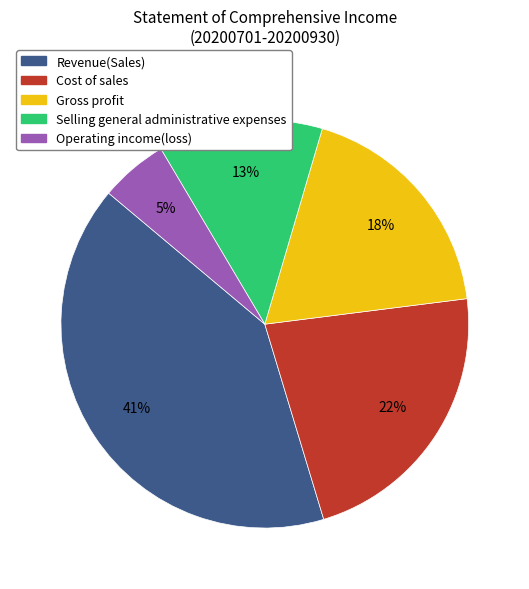

Combined, do Operating income(loss) and Revenue(Sales) account for over 50%?

No